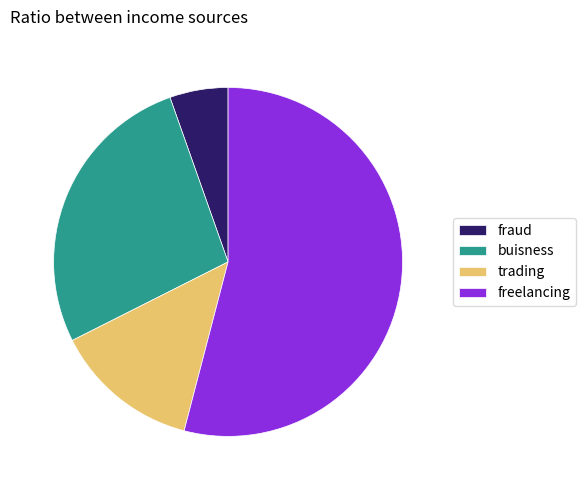

What is the ratio of the value at trading to the value at fraud?

2.5